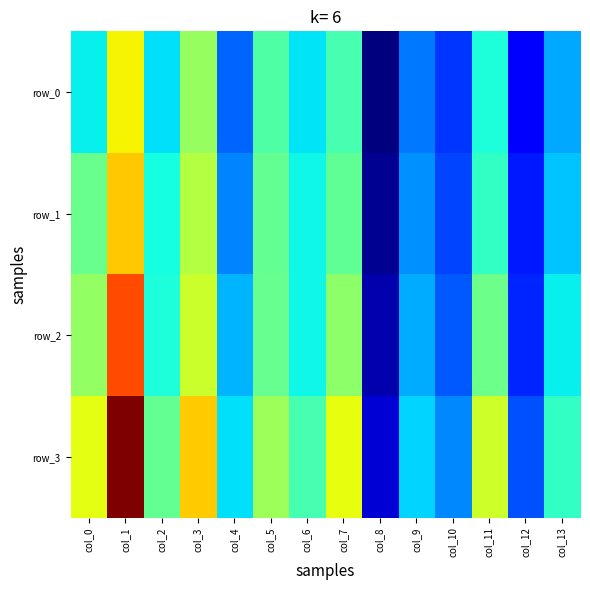

At which category is the sum across all series the highest?

col_1